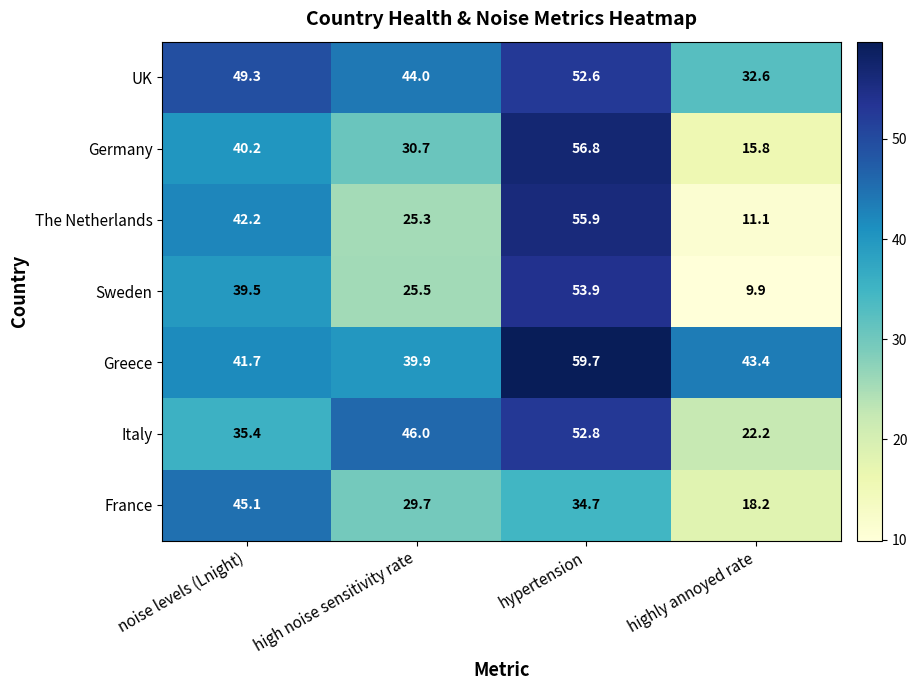

What is the difference between the highest and lowest values at high noise sensitivity rate?

20.7